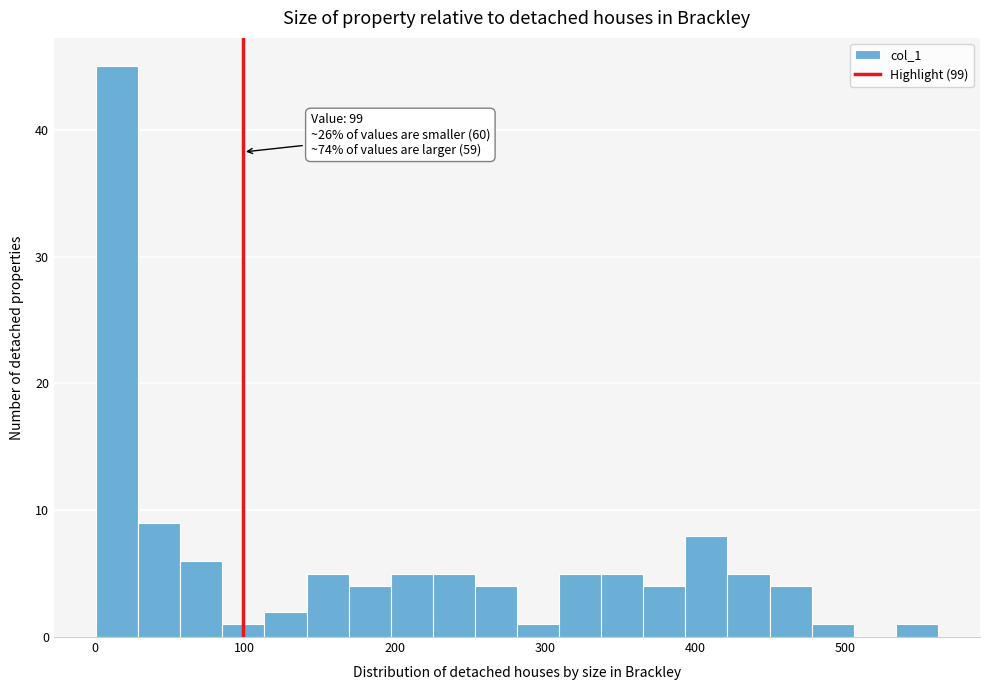

Around what value on the x-axis is the tallest bar? Give the approximate position of its centre, as read against the axis.

20